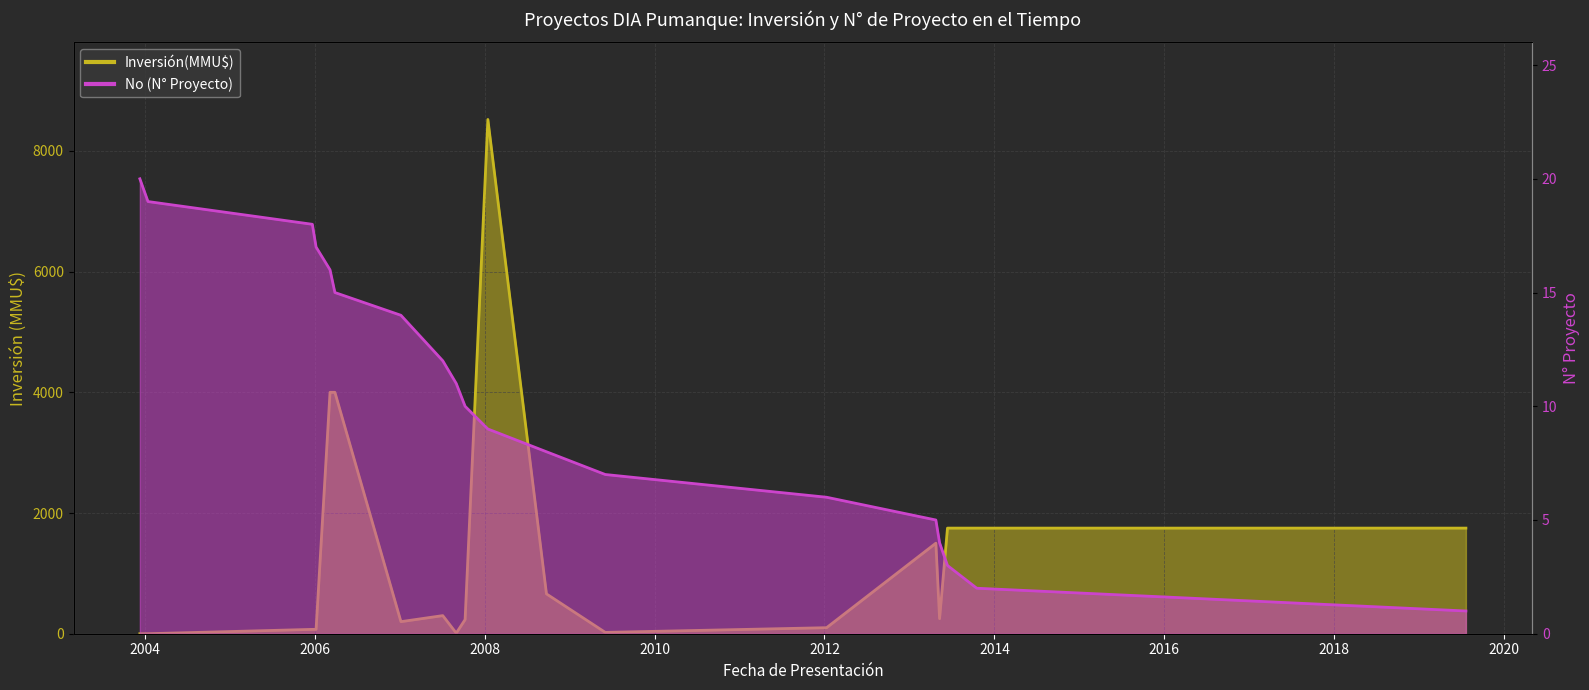

Is it true that Inversión(MMU$) equals 1115 at 2006-03-06?

False